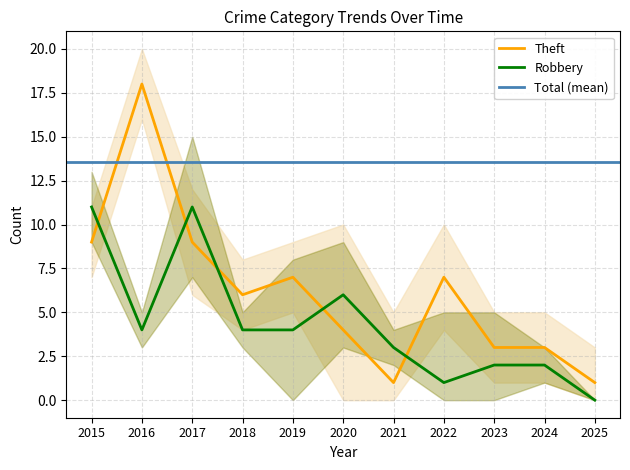

Is it true that Theft equals 9 at 2017?

True